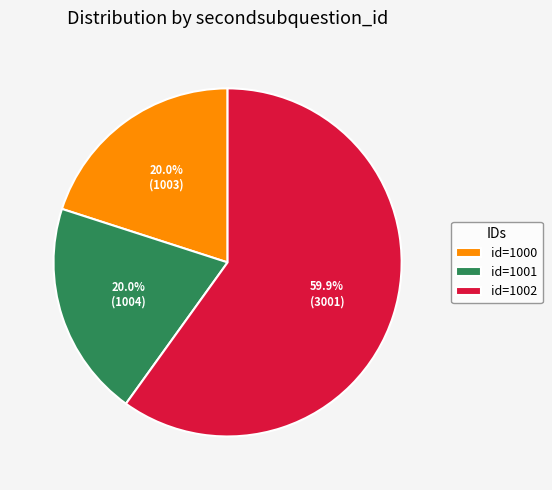

Is there a majority slice in this chart?

Yes